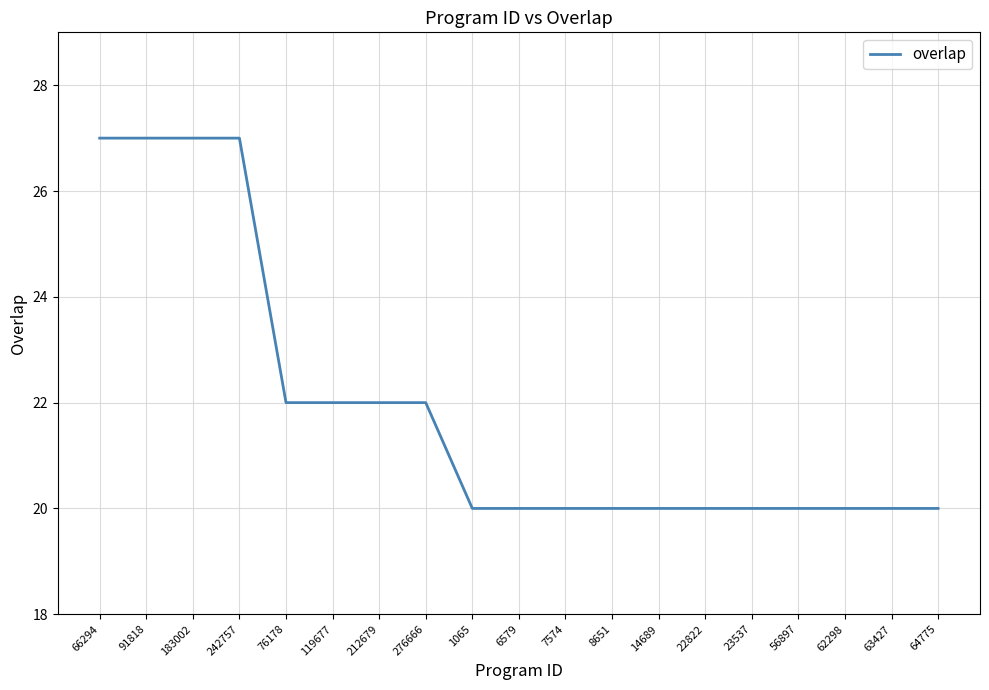

The chart shows a value of 27 at 242757. True or false?

True